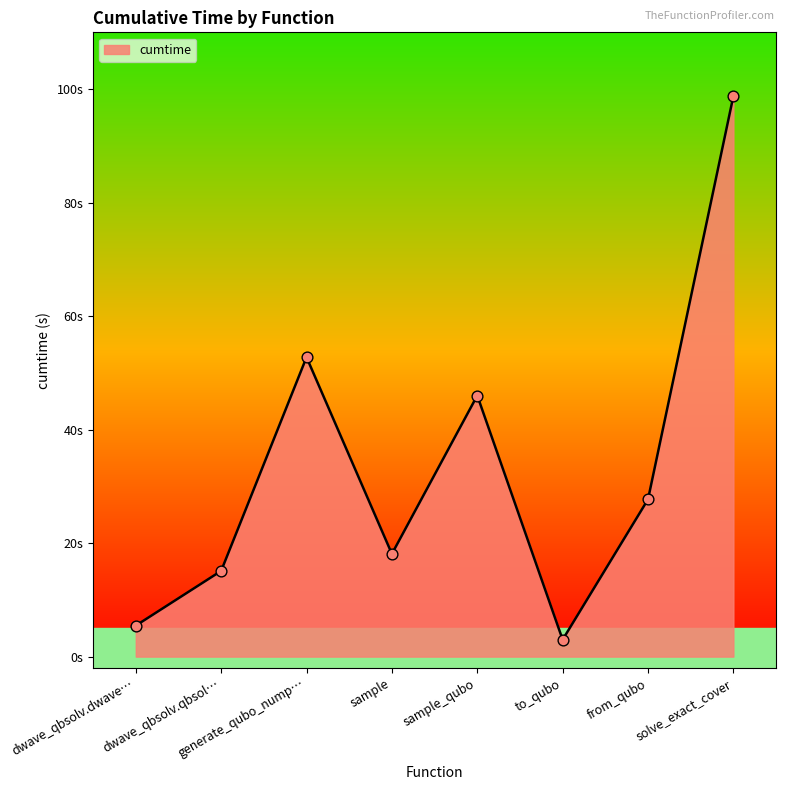

Which has a higher value, solve_exact_cover or to_qubo?

solve_exact_cover